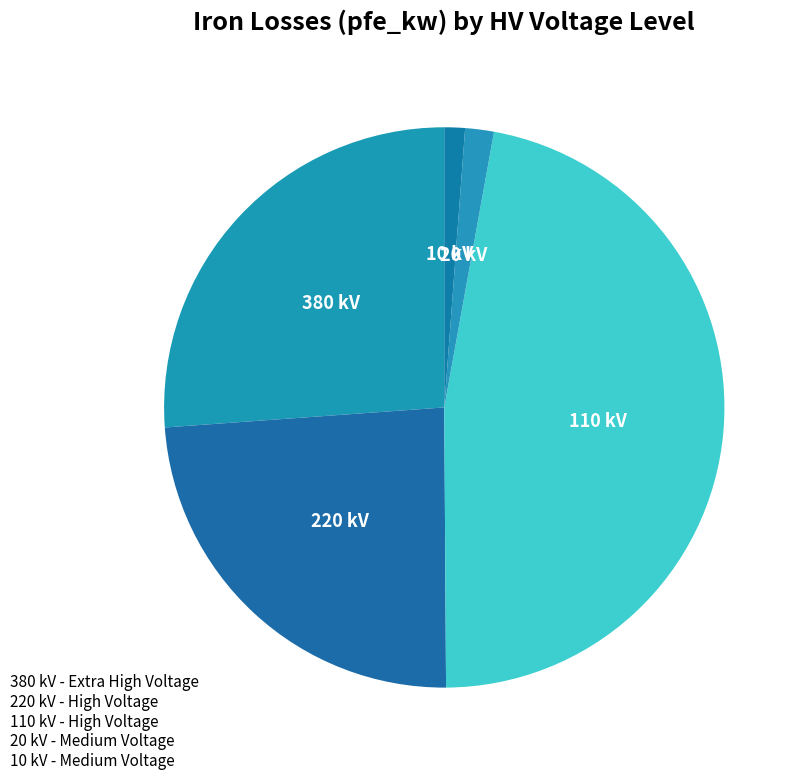

How many segments does this pie chart have?

5